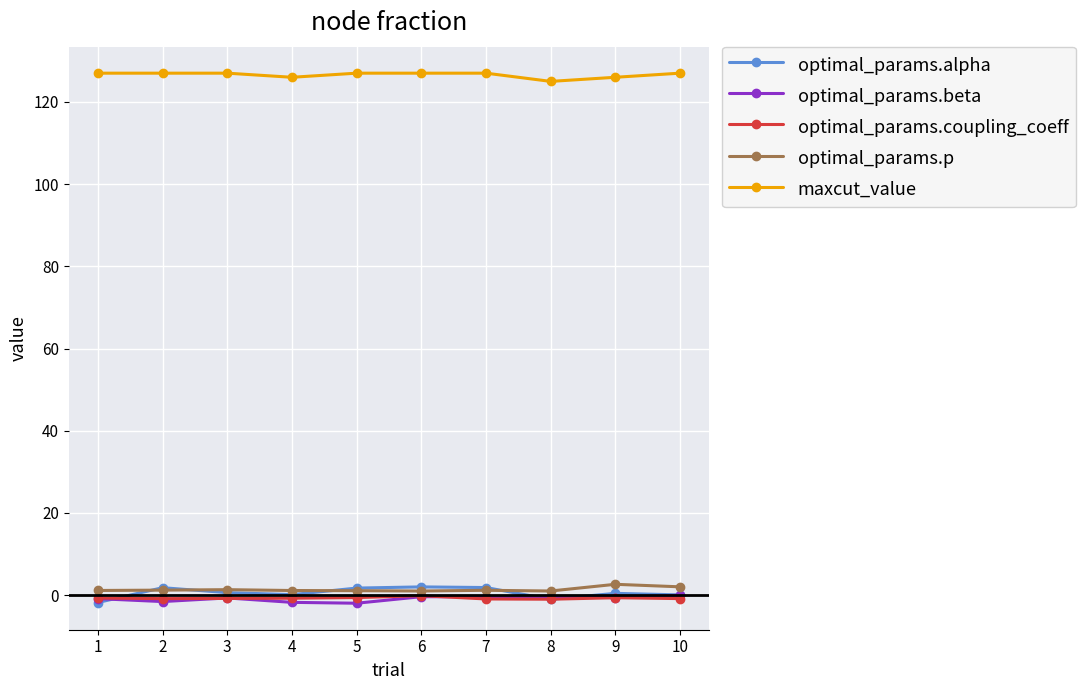

What is the value of the optimal_params.p point at the 7th from the left?

1.2